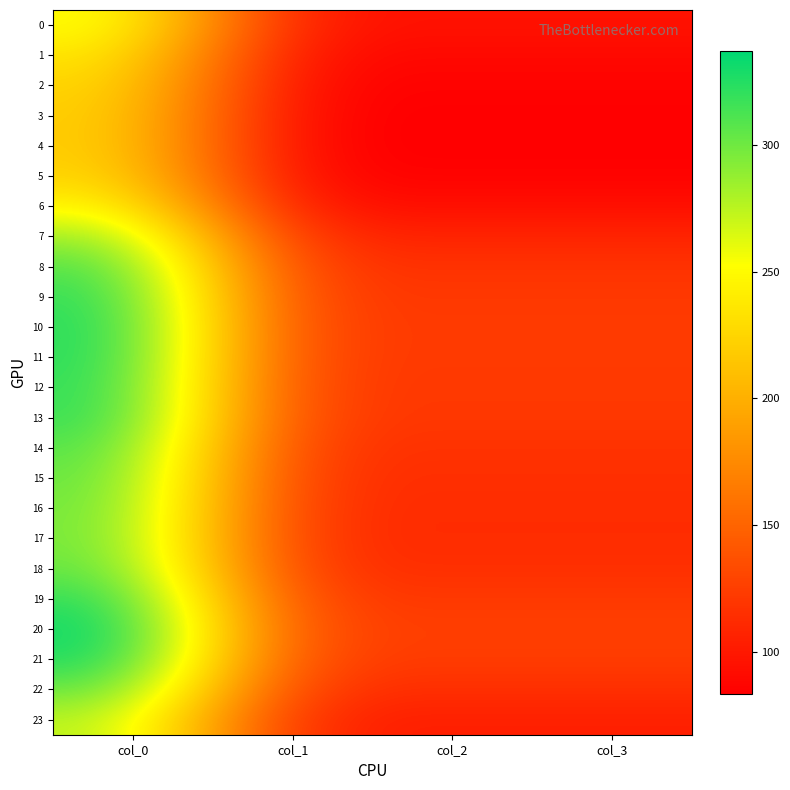

What is the minimum value shown in the chart?

83.4